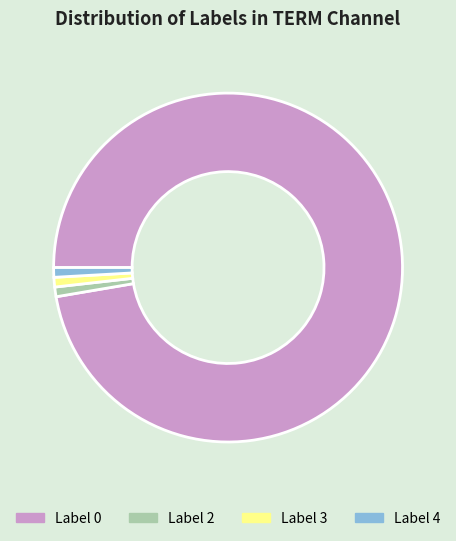

What is the ratio of the value at Label 3 to the value at Label 2?

1.0